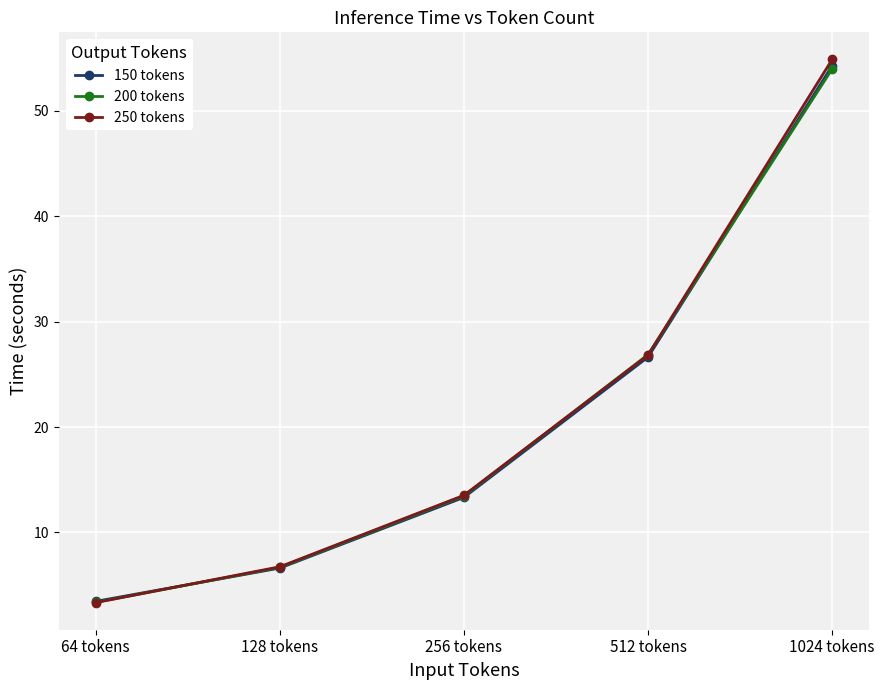

Which series changed the most between 512 tokens and 1024 tokens?

250 tokens